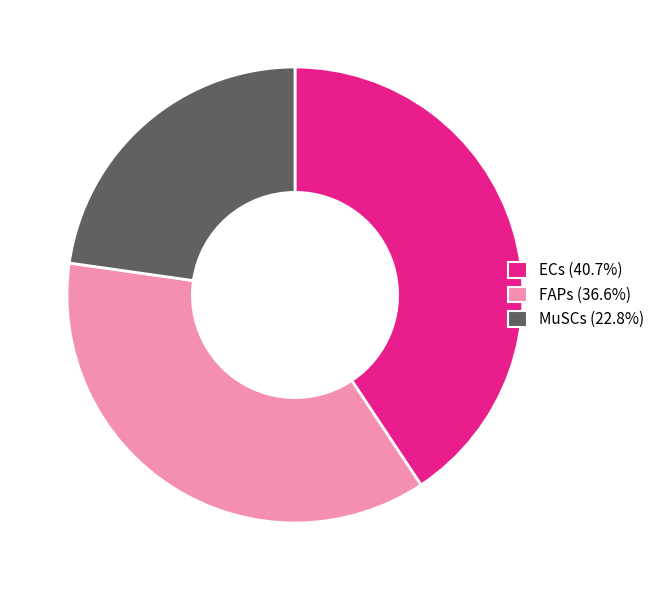

Is it true that MuSCs is 23% of the pie?

True